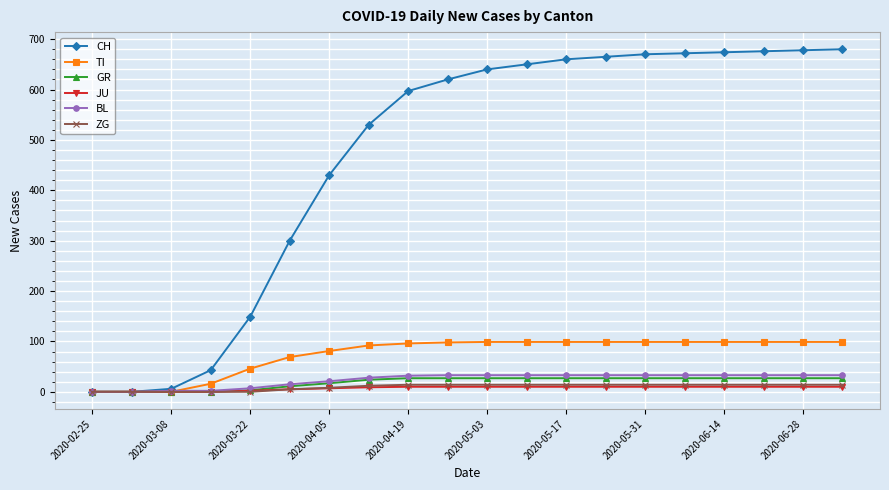

What are all the series names shown in the legend?

CH, TI, GR, JU, BL, ZG